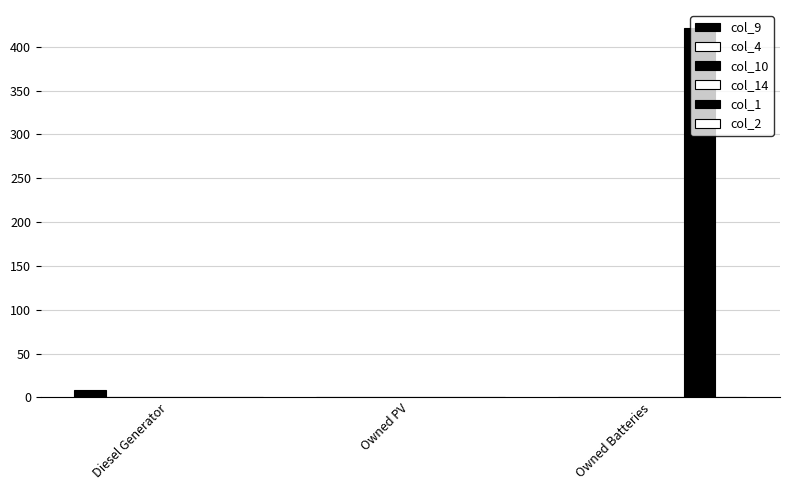

Reading right to left, list all the values displayed in this chart.

col_9: Owned Batteries=0.0	Owned PV=0.0	Diesel Generator=8.0
col_4: Owned Batteries=0.0	Owned PV=0.0	Diesel Generator=0.0
col_10: Owned Batteries=0.0	Owned PV=0.0	Diesel Generator=0.0
col_14: Owned Batteries=0.0	Owned PV=0.0	Diesel Generator=0.0
col_1: Owned Batteries=421.0	Owned PV=0.0	Diesel Generator=0.0
col_2: Owned Batteries=0.0	Owned PV=0.0	Diesel Generator=0.0